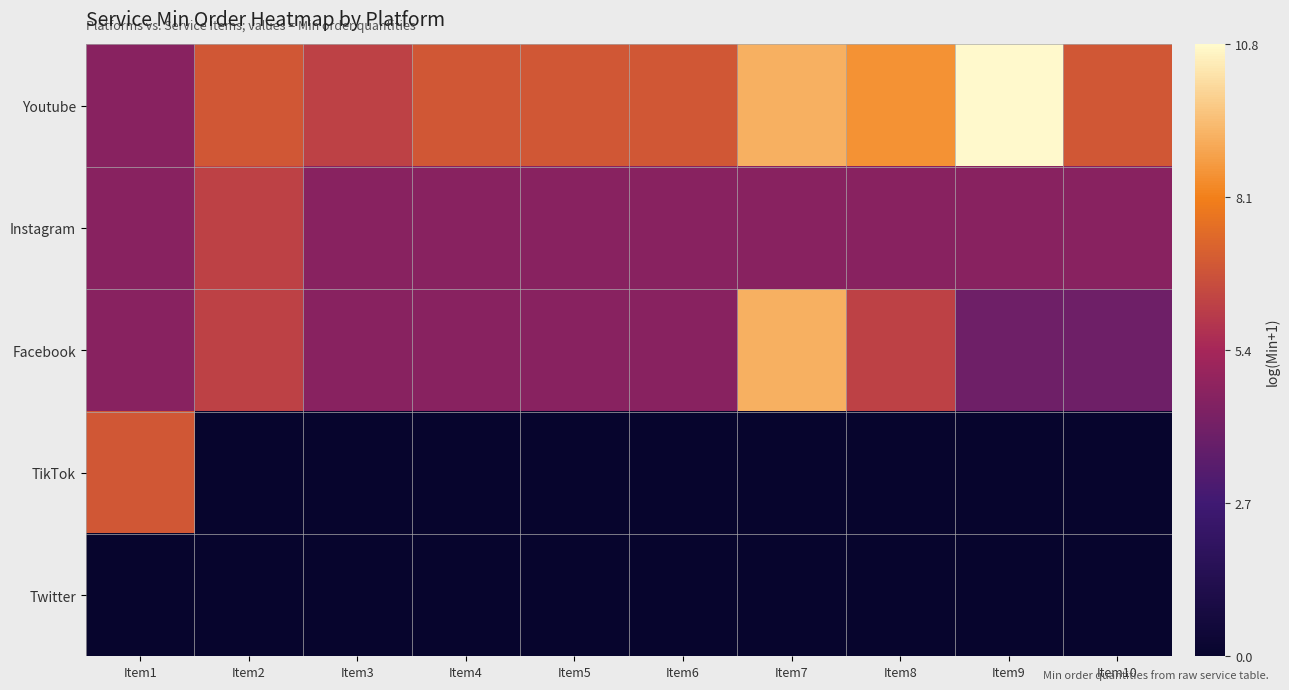

List the series in order of their peak value, lowest first.

Twitter, Instagram, TikTok, Facebook, Youtube